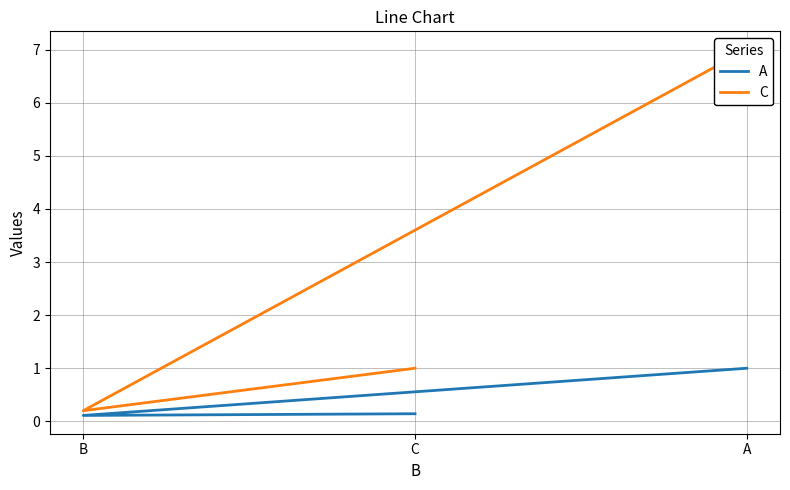

Which label corresponds to the smallest value in the chart?

B